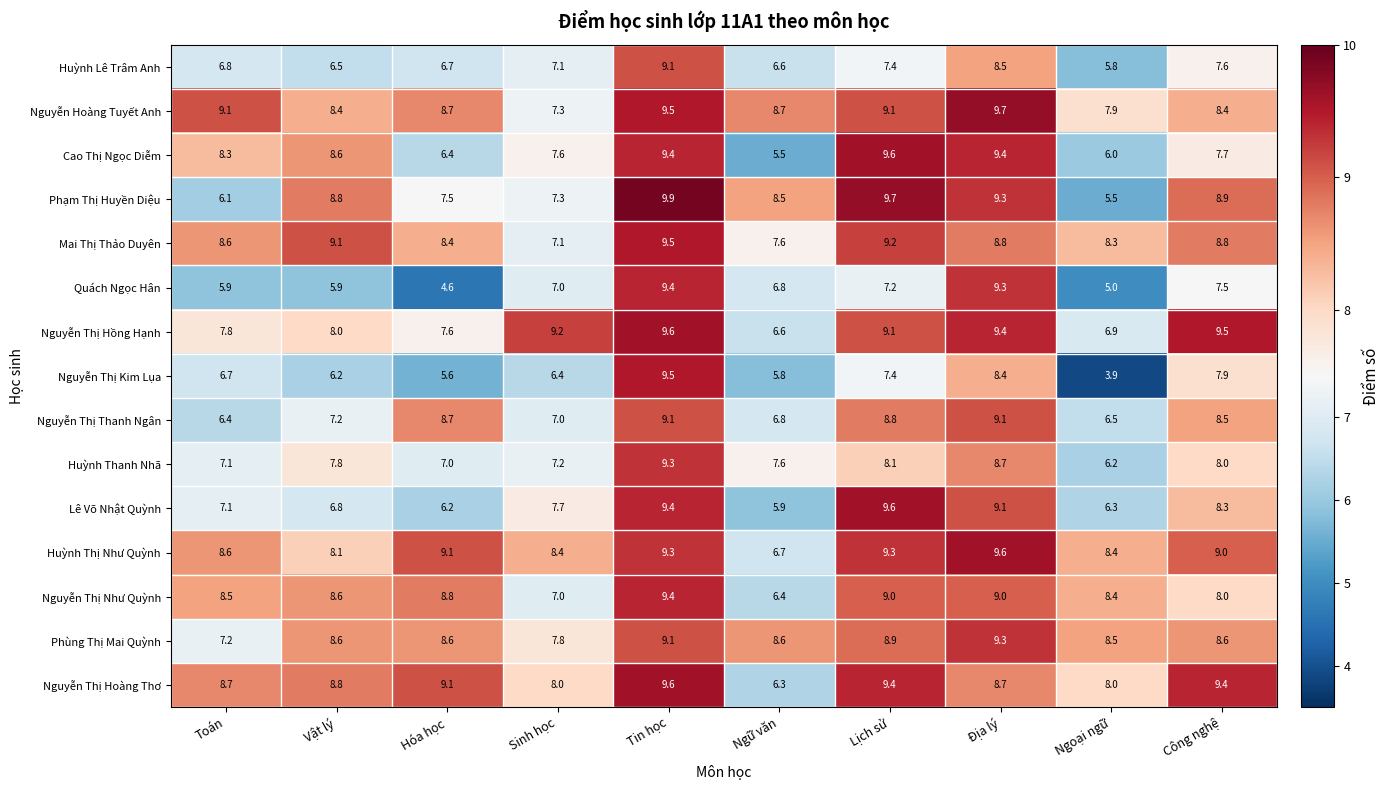

Count the number of categories in the chart.

10